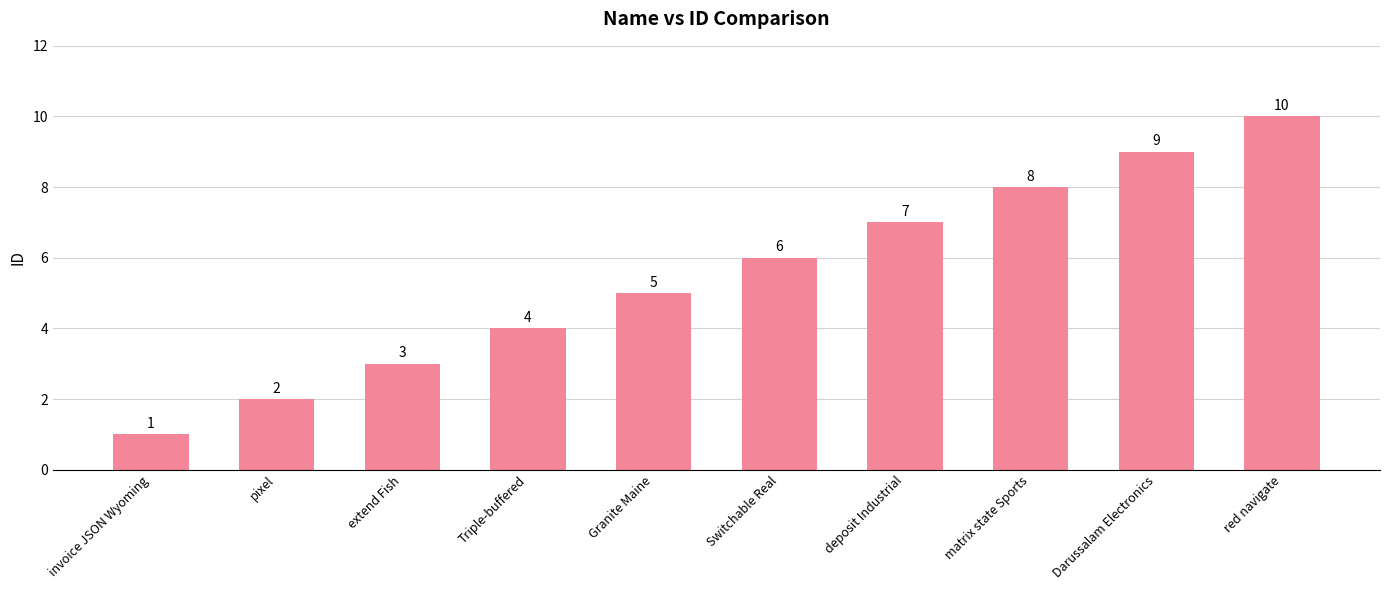

What is the approximate value at Darussalam Electronics?

9